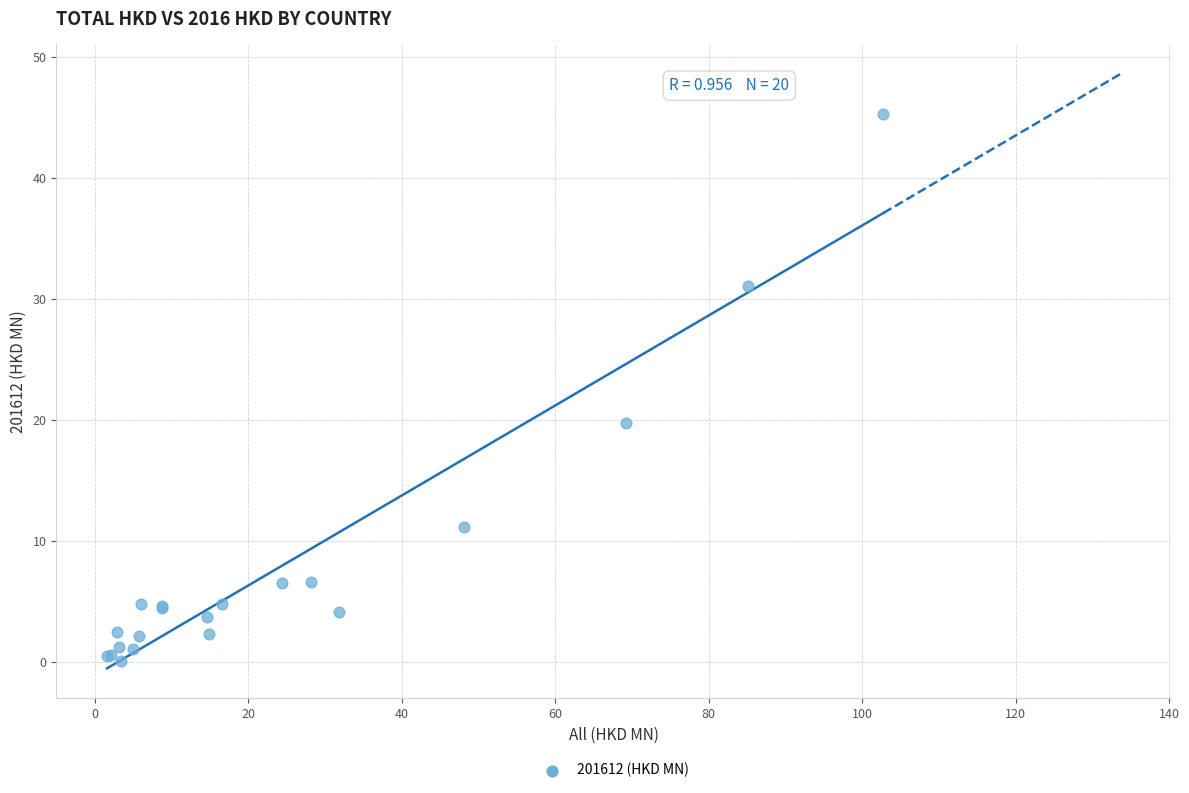

What Y value in the scatter plot is closest to 22?

19.8